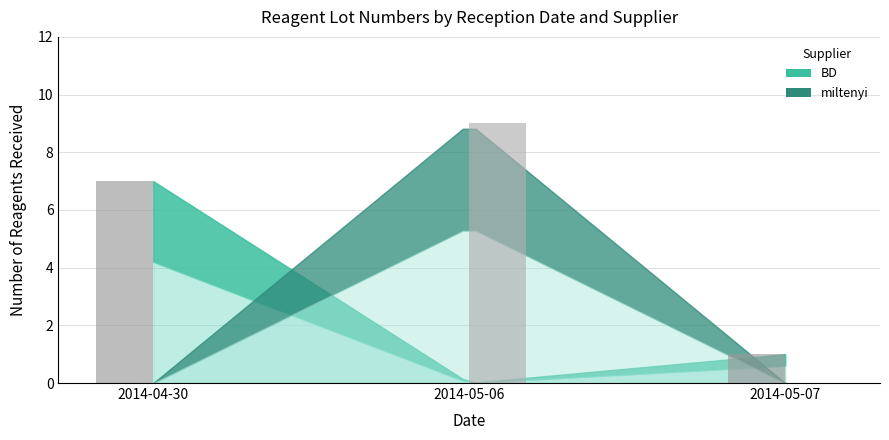

What is the greatest value displayed?

9